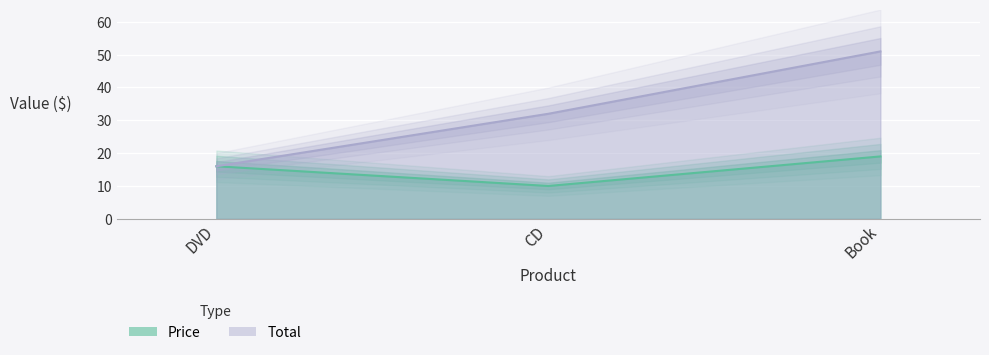

List the labels in order of Price value, smallest first.

CD, DVD, Book